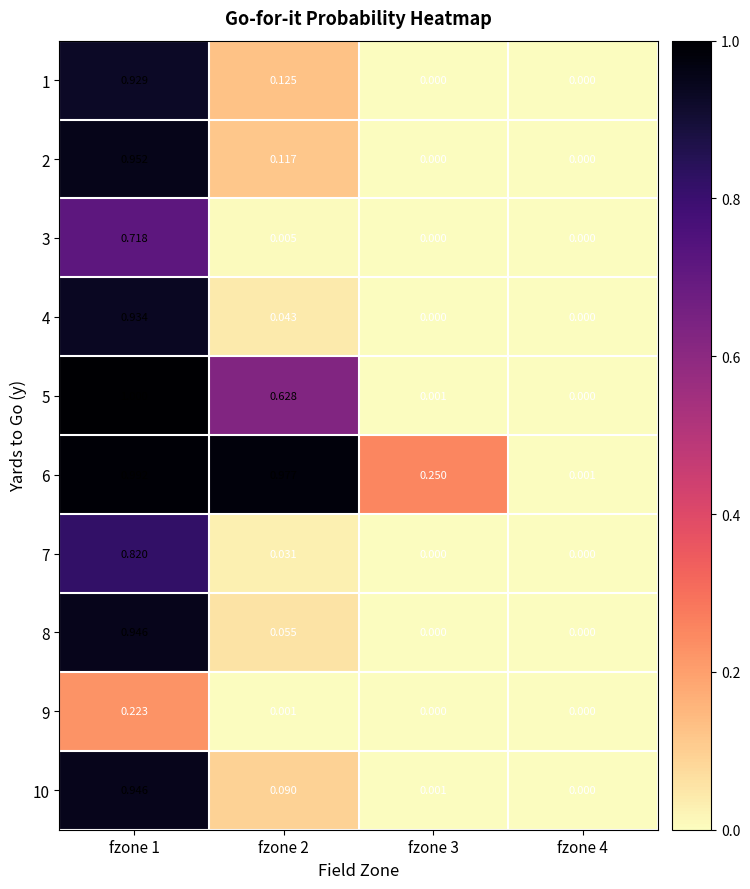

Is the value of 7 at fzone 1 greater than the value of 8 at fzone 4?

Yes